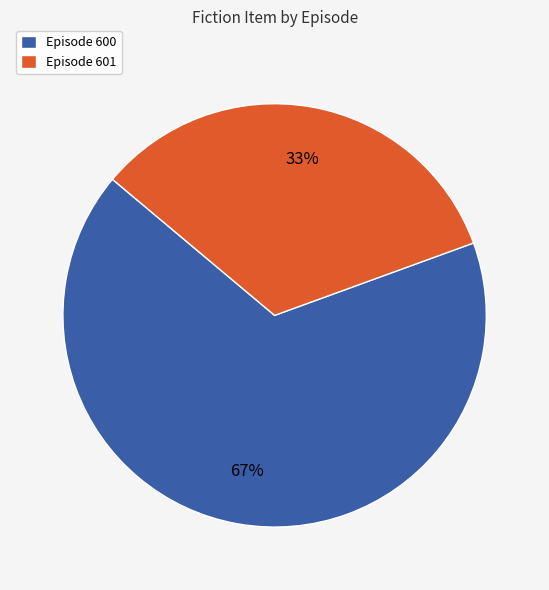

How many segments does this pie chart have?

2